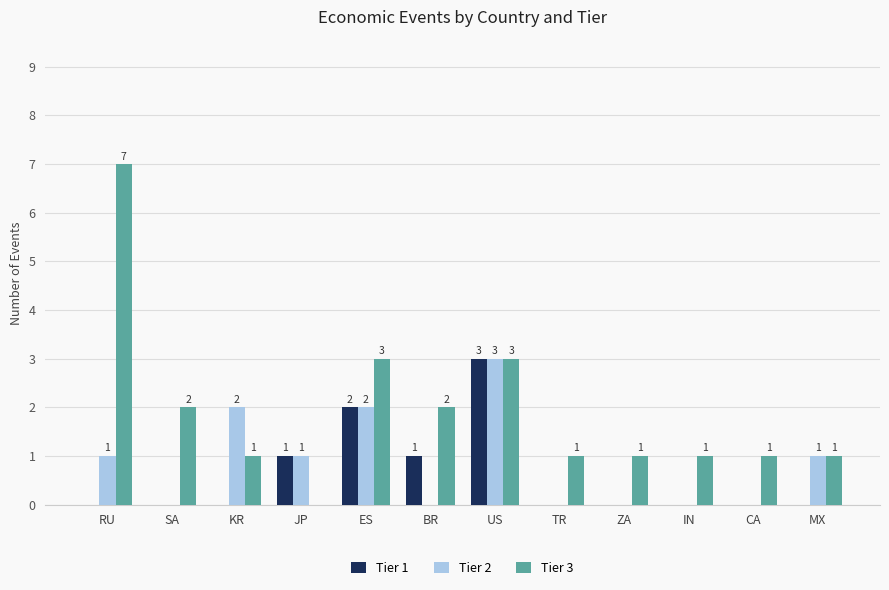

Count the number of data series in this chart.

3